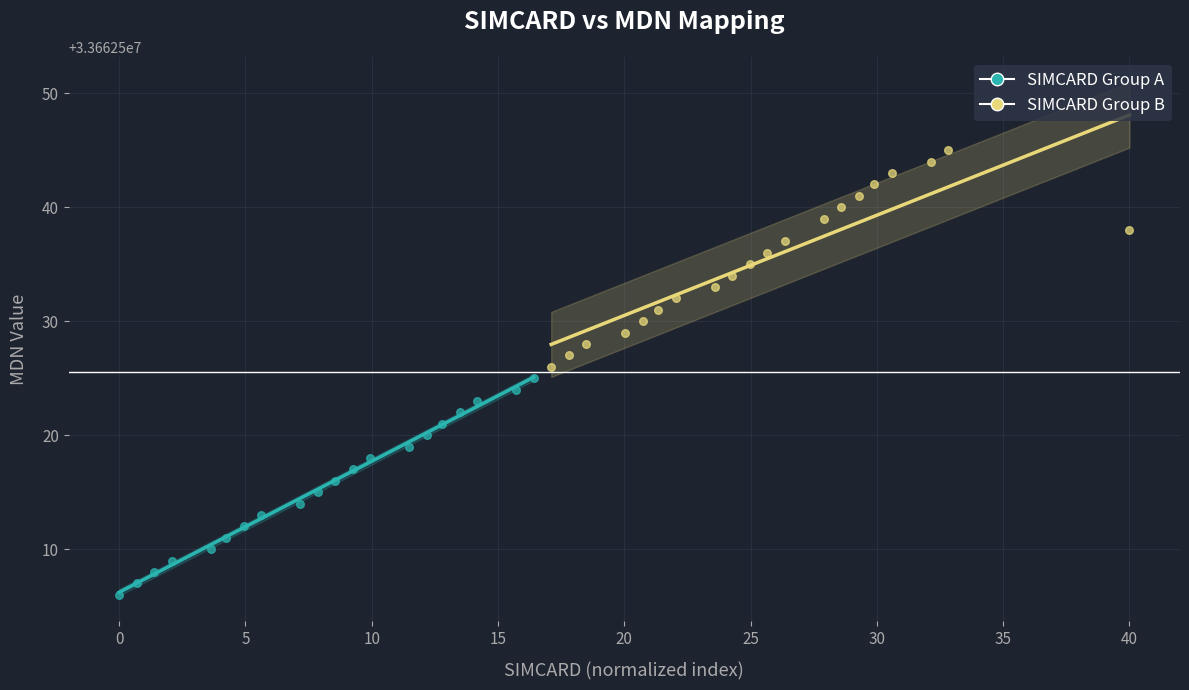

Which series contains the highest Y value?

SIMCARD Group B